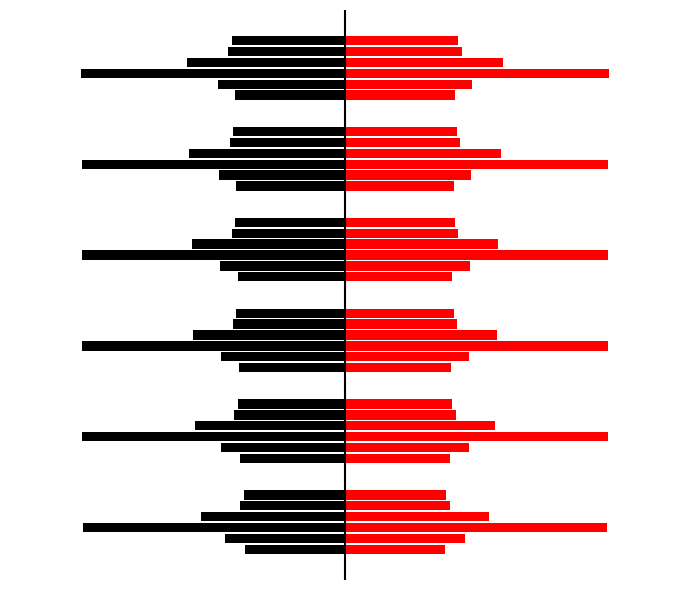

What is the greatest value displayed?

-20.9